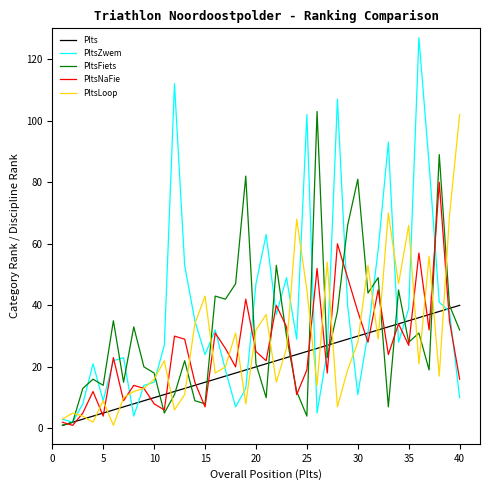

What is the maximum value for Plts?

40